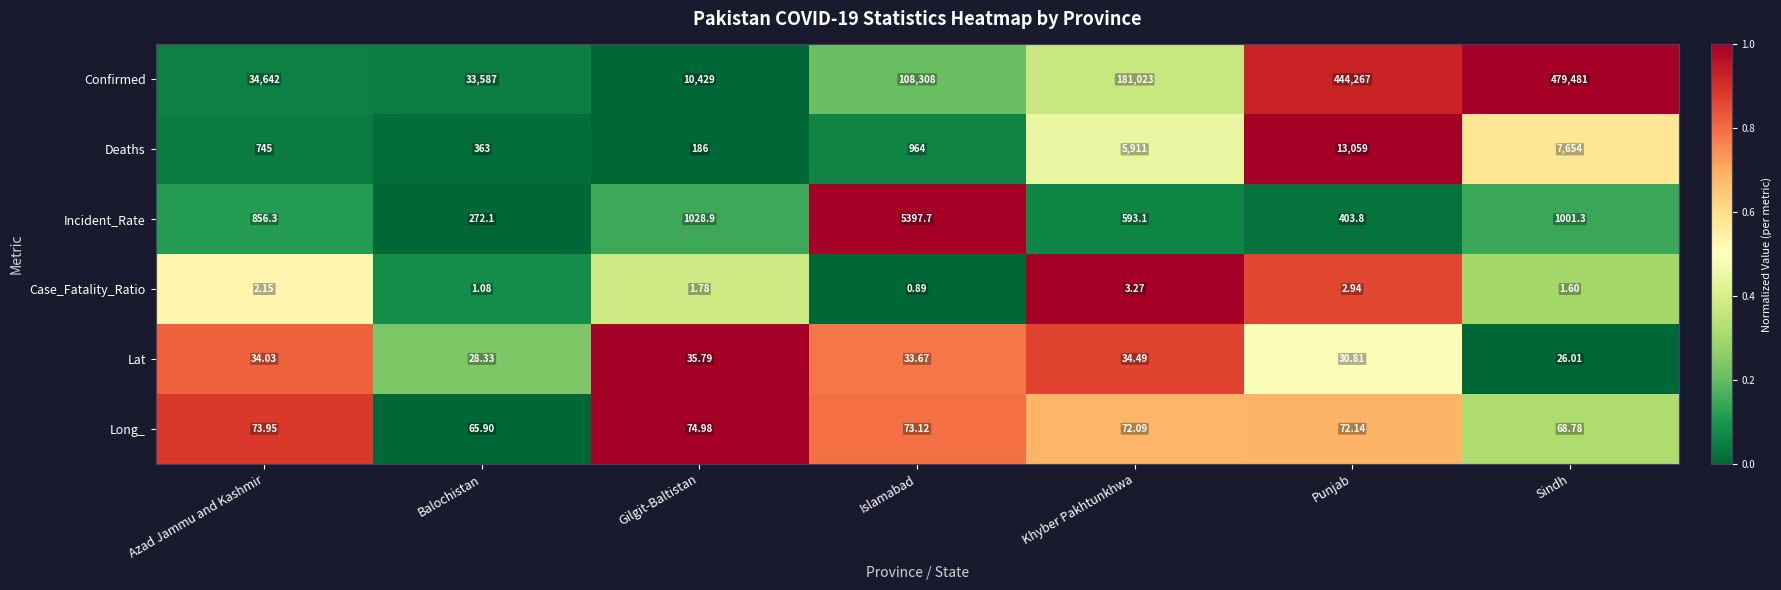

List the labels in order of Deaths value, largest first.

Punjab, Sindh, Khyber Pakhtunkhwa, Islamabad, Azad Jammu and Kashmir, Balochistan, Gilgit-Baltistan